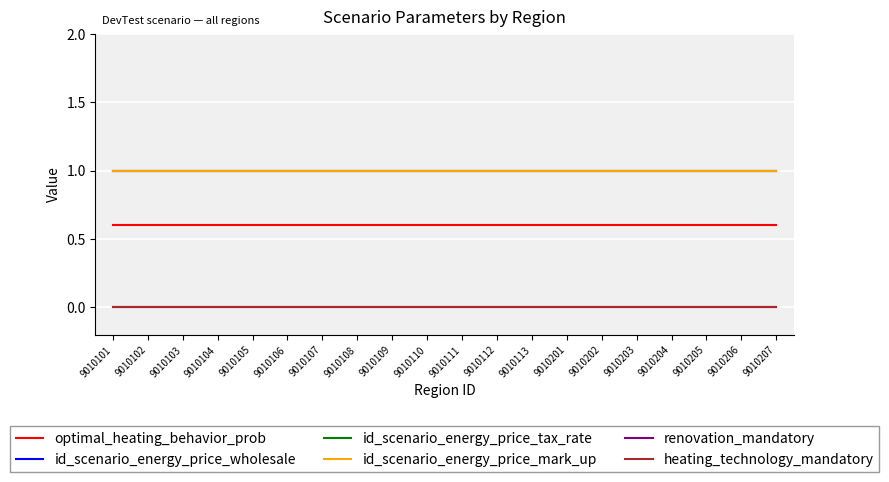

The value of id_scenario_energy_price_mark_up at 9010103 is 1.6. True or false?

False